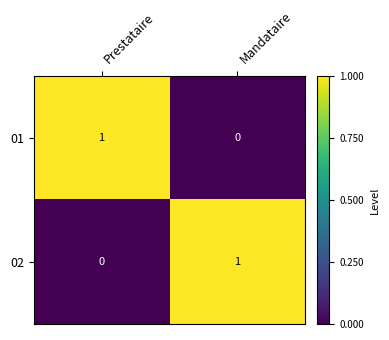

The value of 02 at Prestataire is 1. True or false?

False